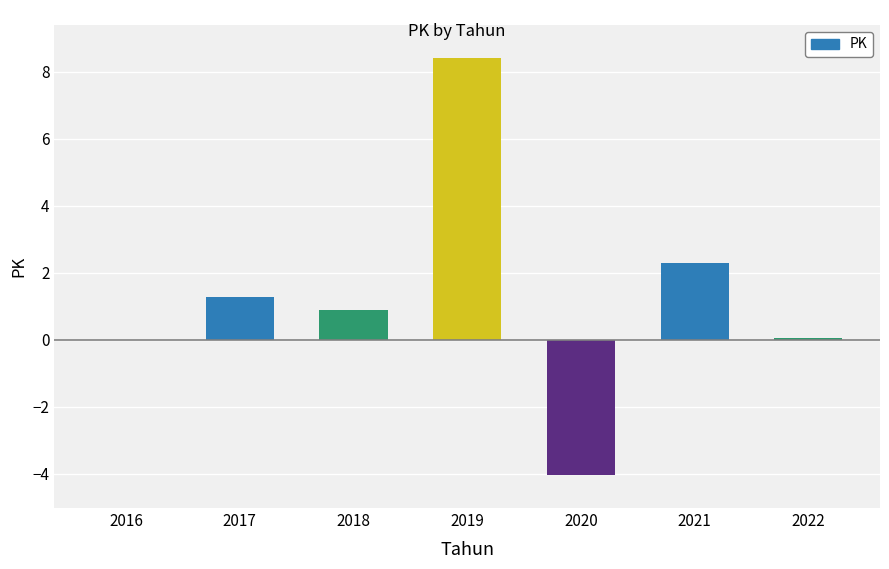

Count the number of categories in the chart.

7